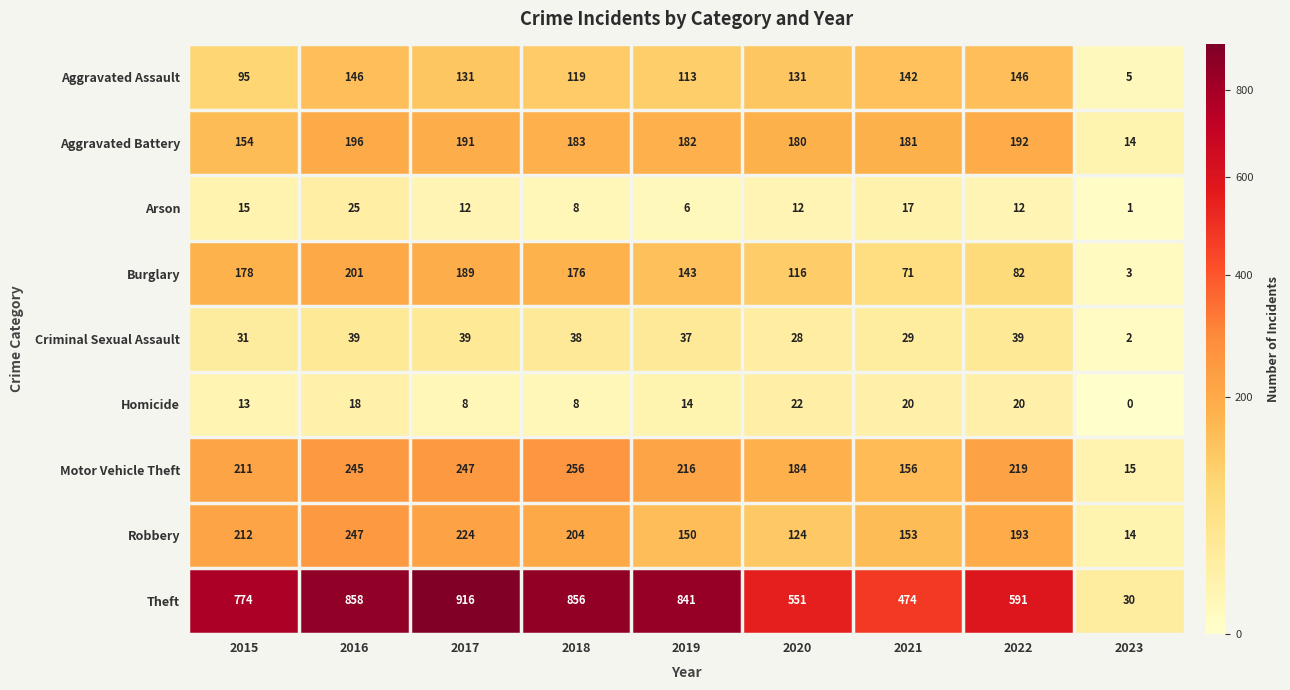

At which label is Burglary closest to 102?

2020